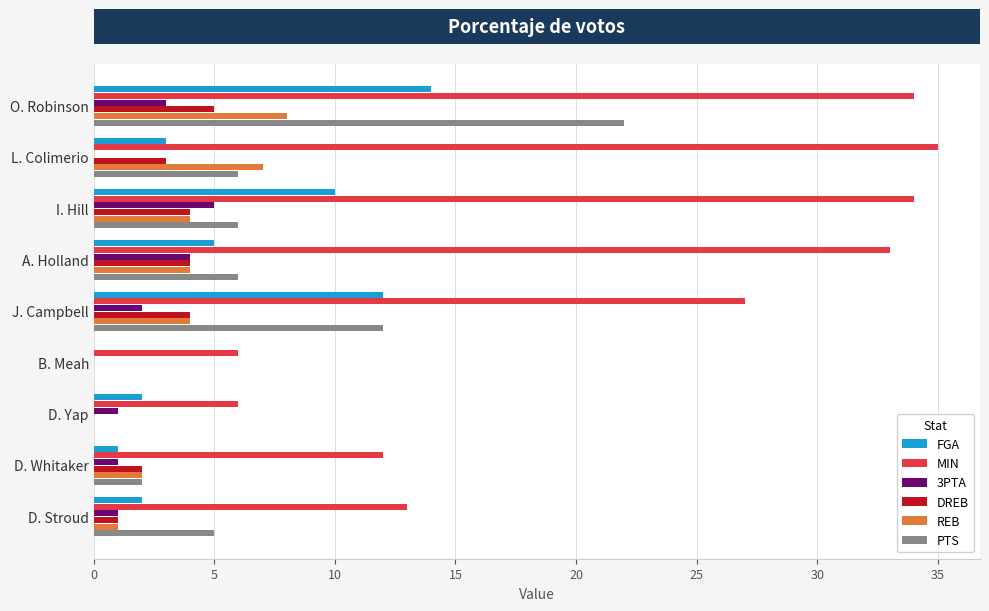

What are all the series names shown in the legend?

FGA, MIN, 3PTA, DREB, REB, PTS